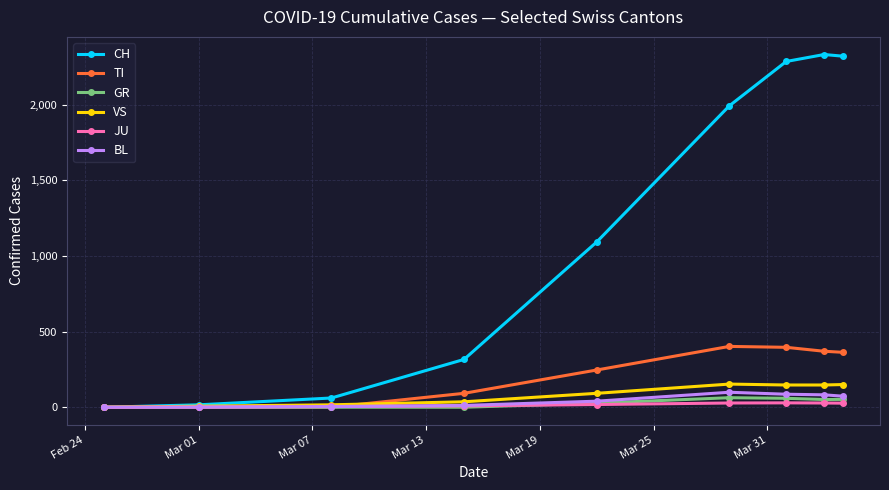

Which series has the largest range (max minus min)?

CH